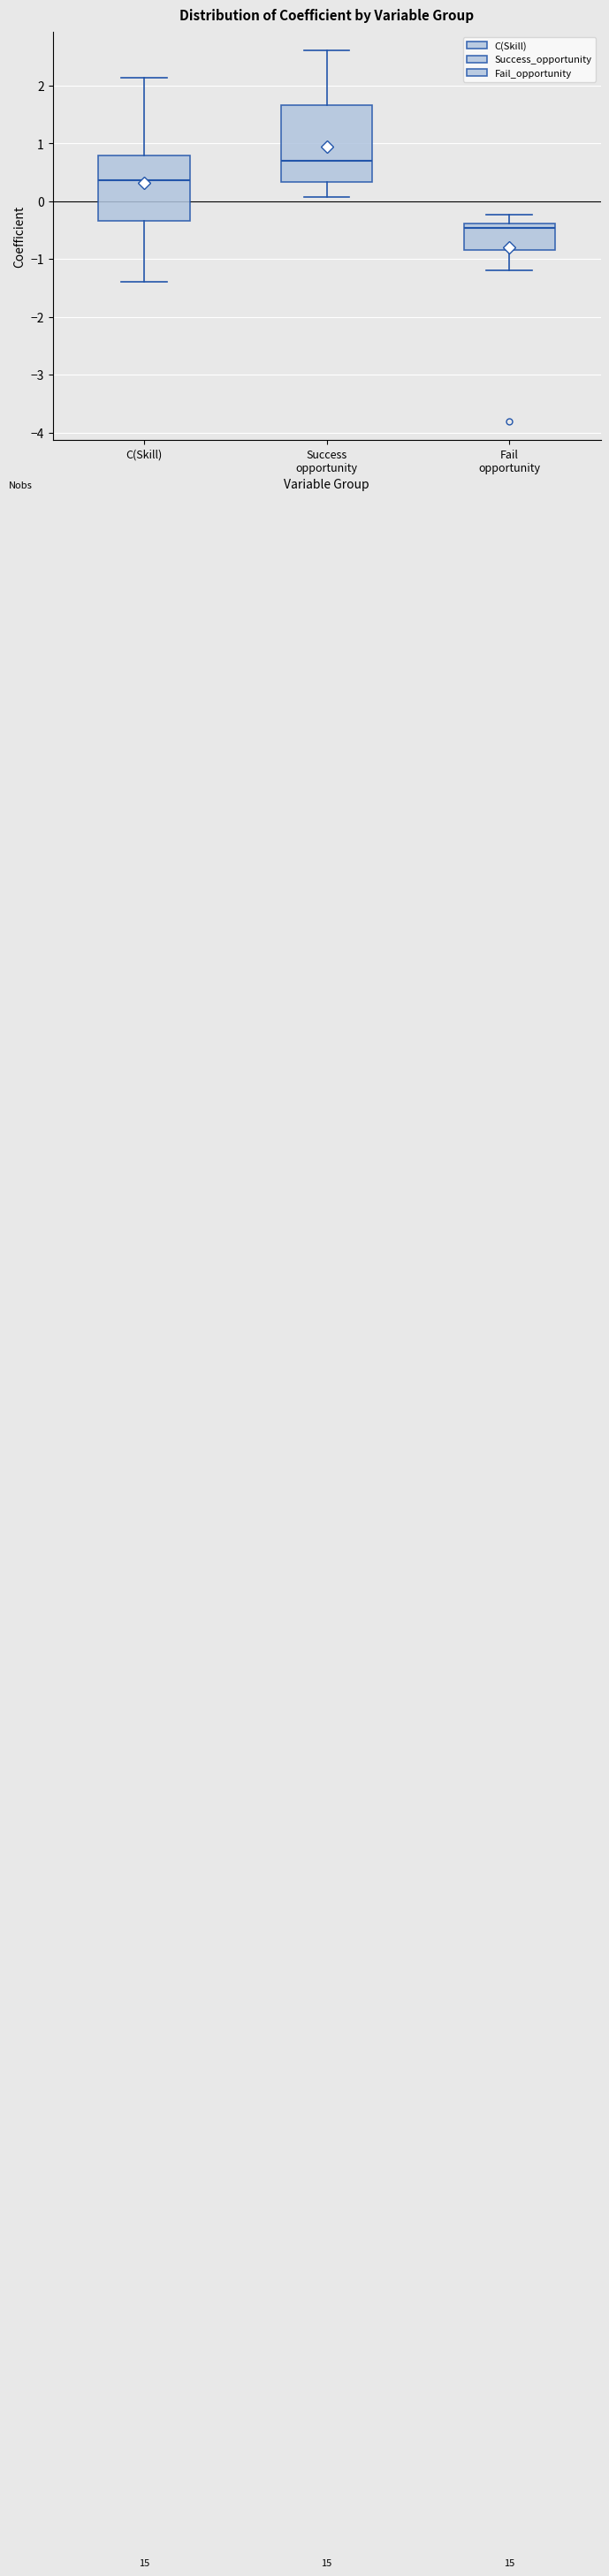

Which box is the tallest, from its lower edge to its upper edge?

Success opportunity